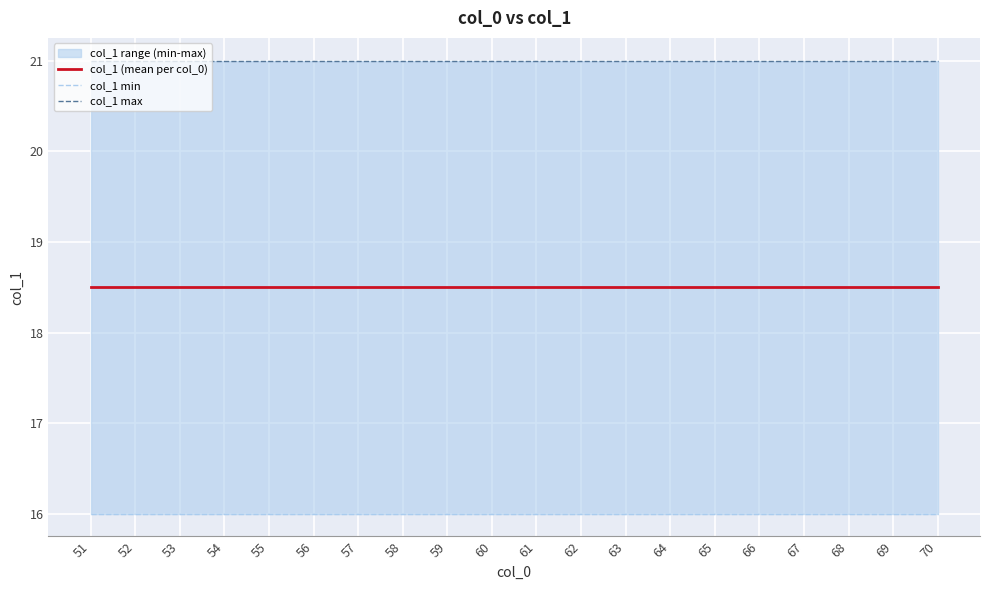

What is the value of the col_1 max point at the 1st from the left?

21.0